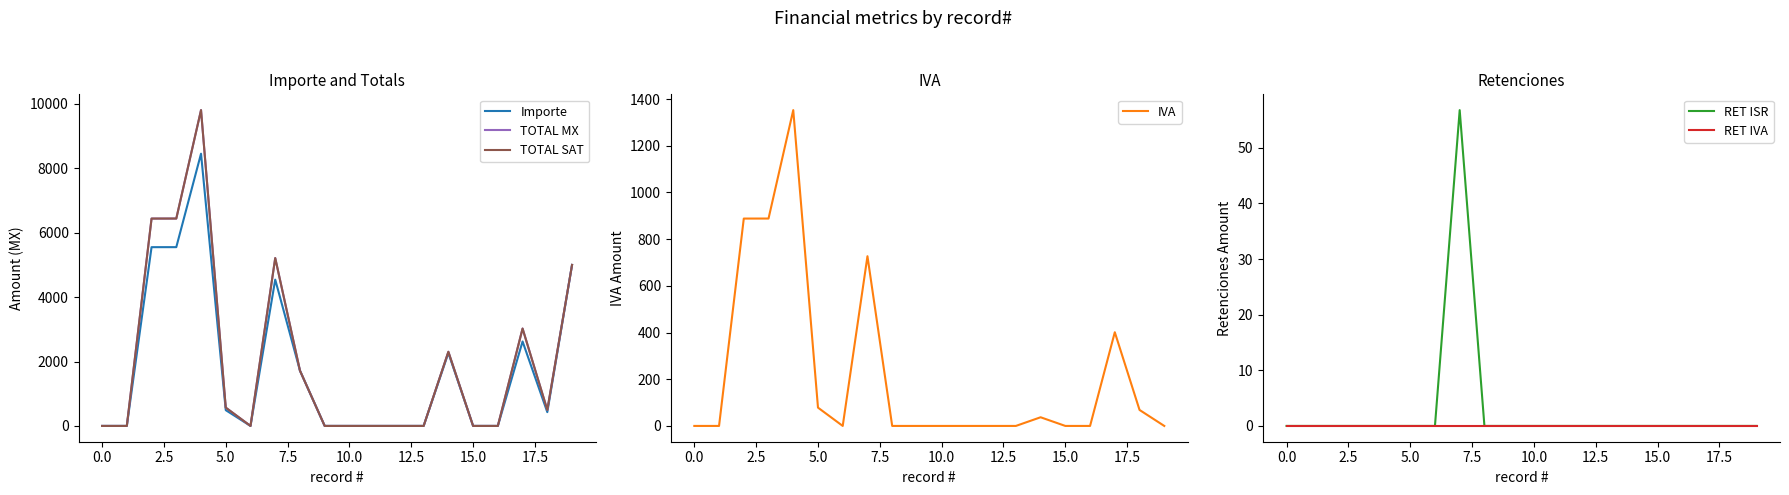

True or false: RET IVA has more than 2 interior local peaks.

False